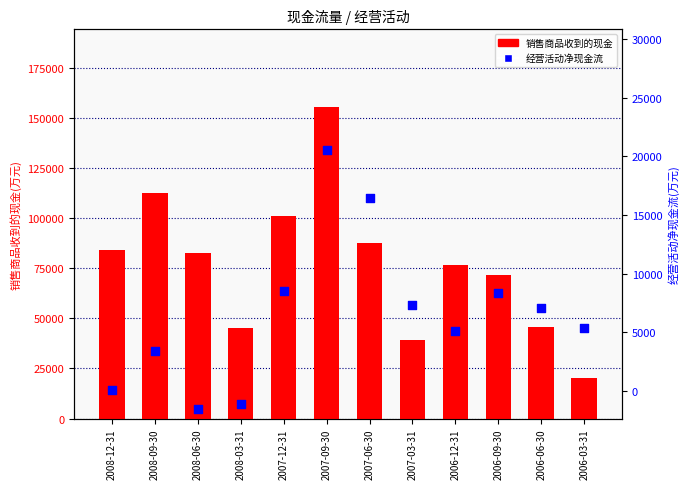

Which series contains the lowest Y value?

经营活动净现金流